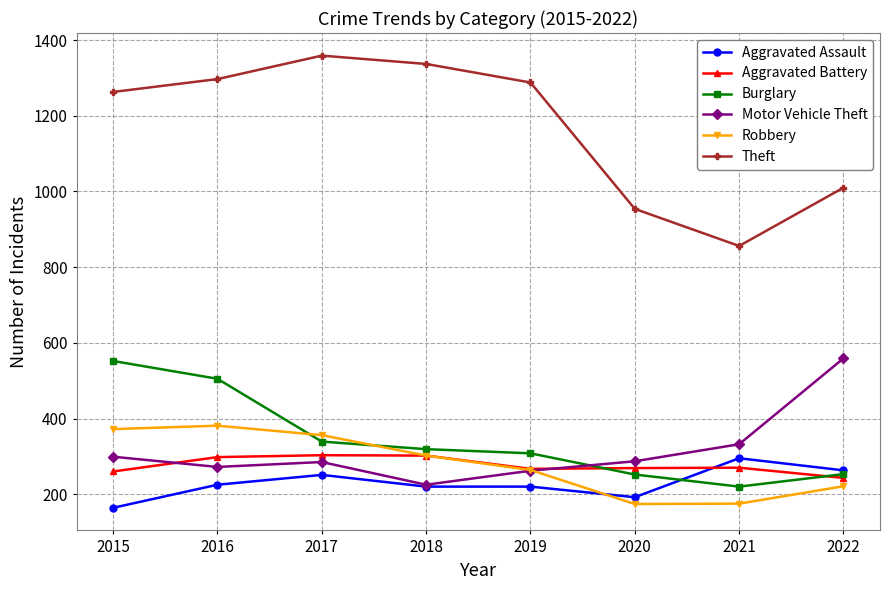

What is the highest value of the Aggravated Assault series?

295